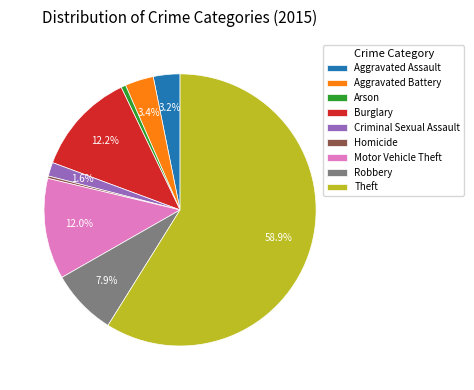

Which slice represents more than half of the pie?

Theft